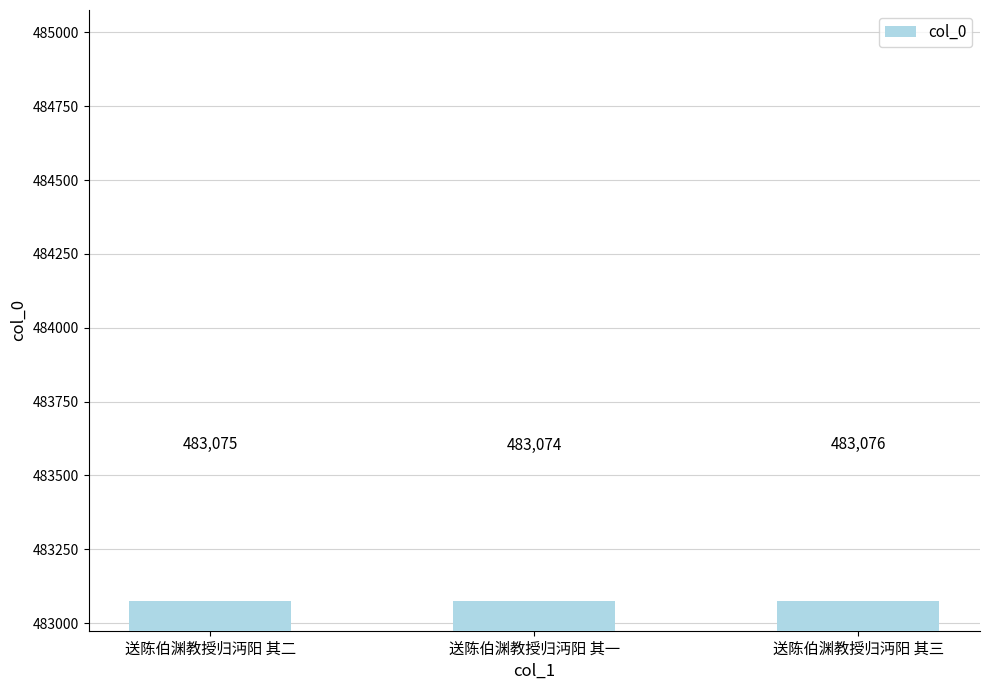

Reading left to right, list all the values displayed in this chart.

483075	483074	483076